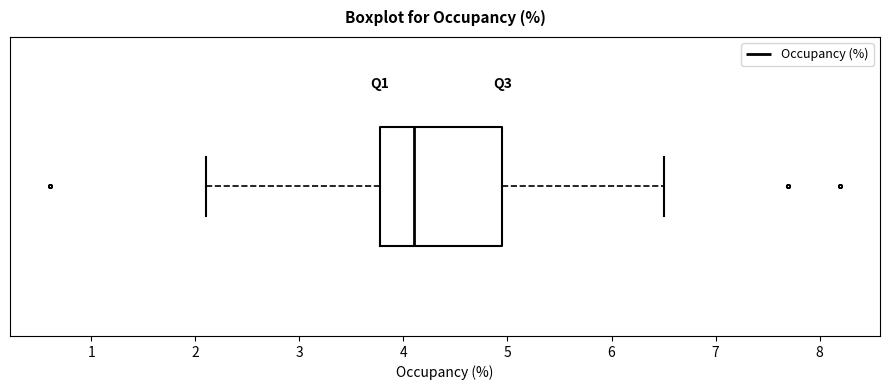

Read this box plot against the x-axis: the position of the median line, the range covered by the box, and the ends of both whiskers. The values are not printed on the chart, so give them approximately, as read against the axis.

median 4.1, box 3.8 to 5.0, whiskers 2.1 to 6.5